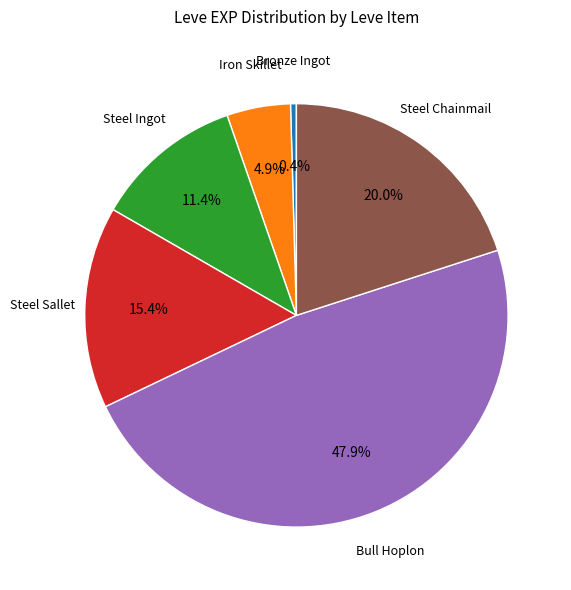

Is there any slice that represents more than half of the pie?

No